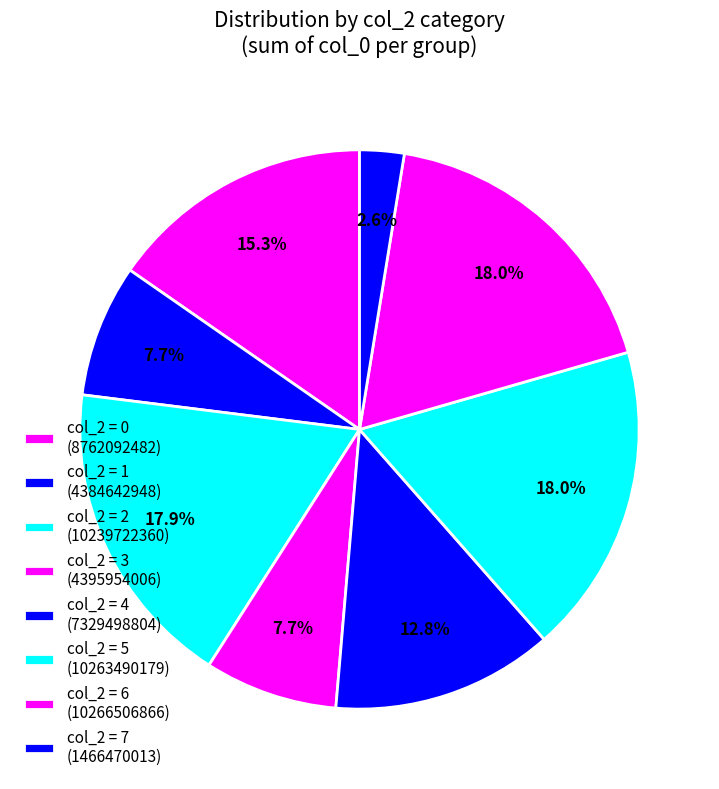

How many segments does this pie chart have?

8